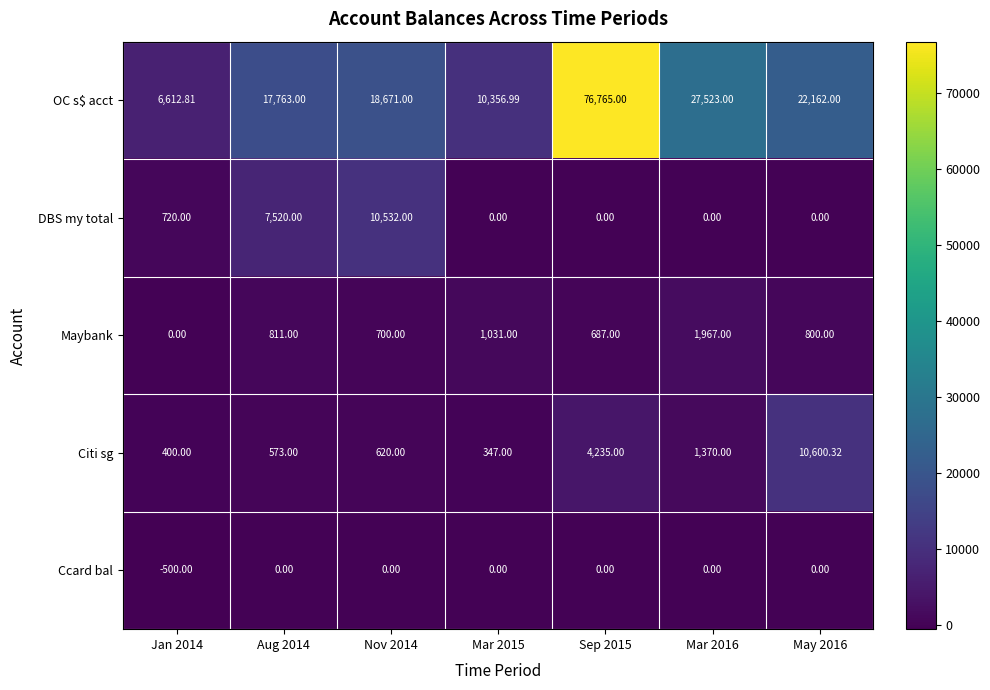

Which series changed the most between Jan 2014 and Sep 2015?

OC s$ acct